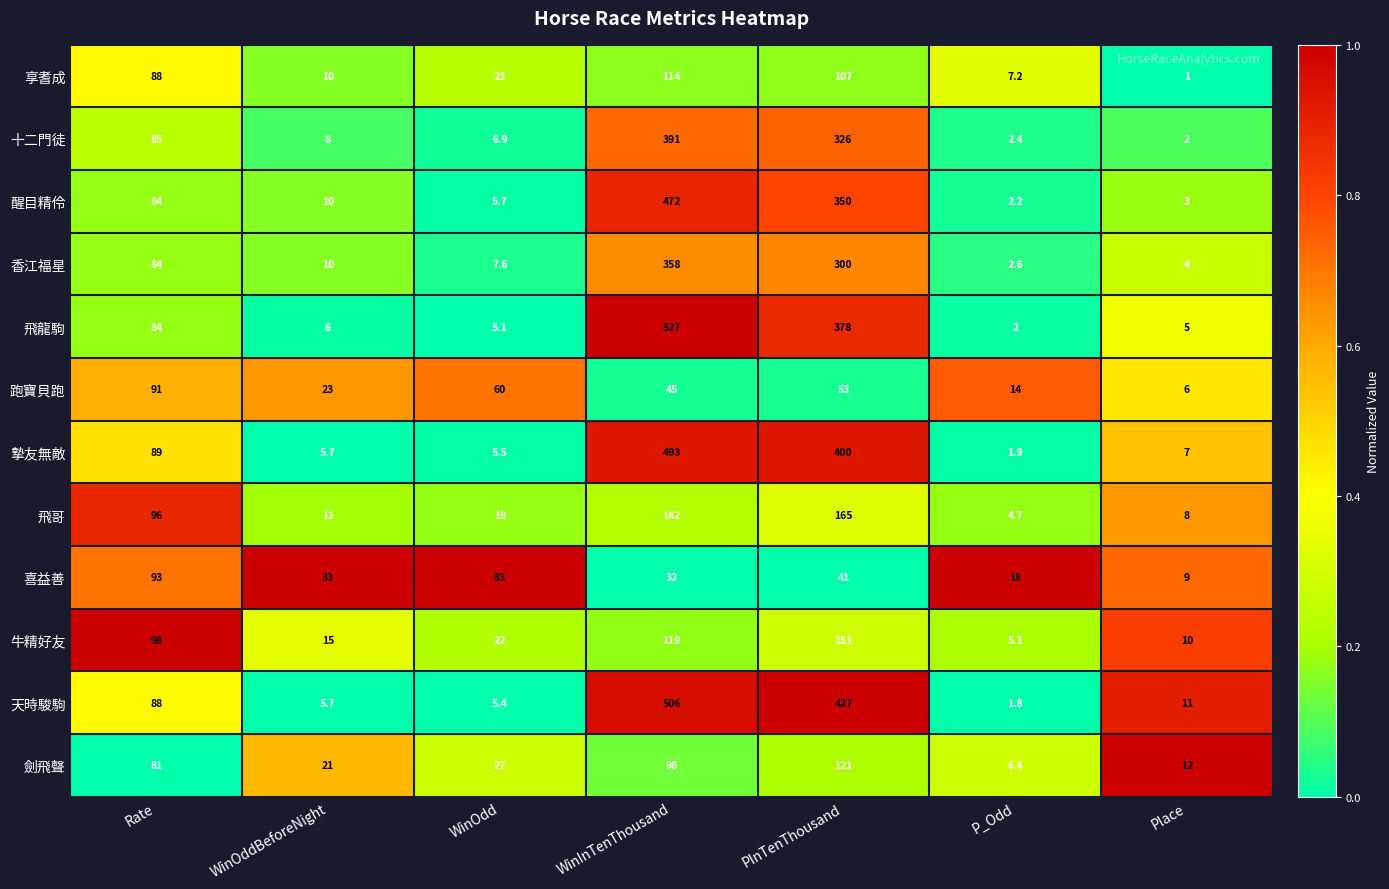

Rank the series at P_Odd from lowest to highest value.

天時駿駒, 摯友無敵, 飛龍駒, 醒目精伶, 十二門徒, 香江福星, 飛哥, 牛精好友, 劍飛聲, 享耆成, 跑寶貝跑, 喜益善